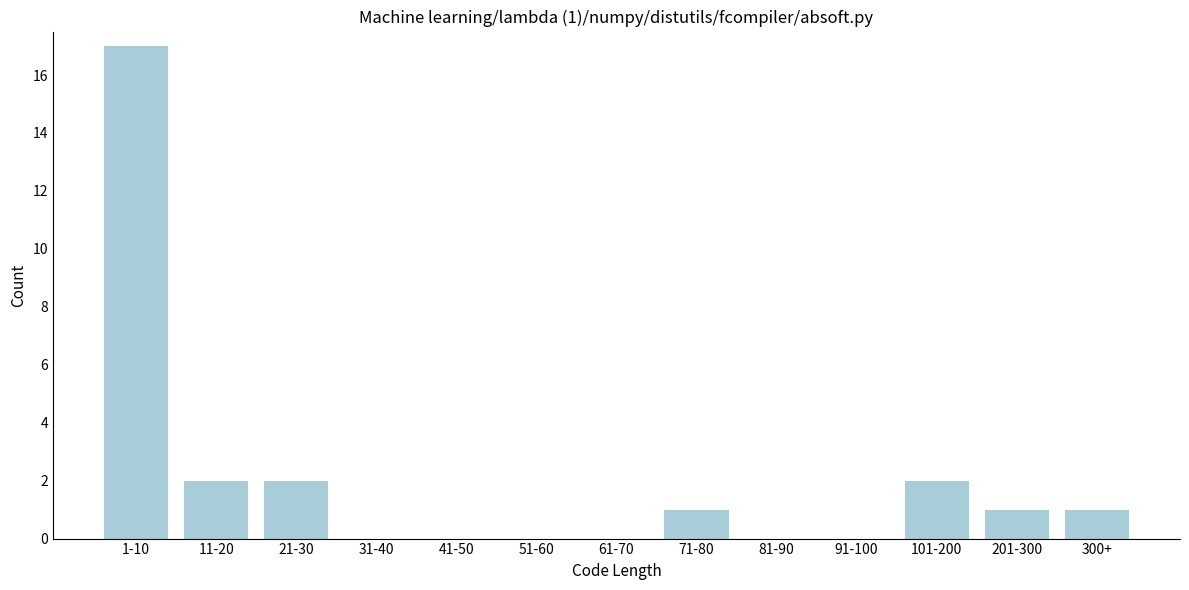

Reading right to left, transcribe all the data shown in this chart.

300+=1	201-300=1	101-200=2	91-100=0	81-90=0	71-80=1	61-70=0	51-60=0	41-50=0	31-40=0	21-30=2	11-20=2	1-10=17